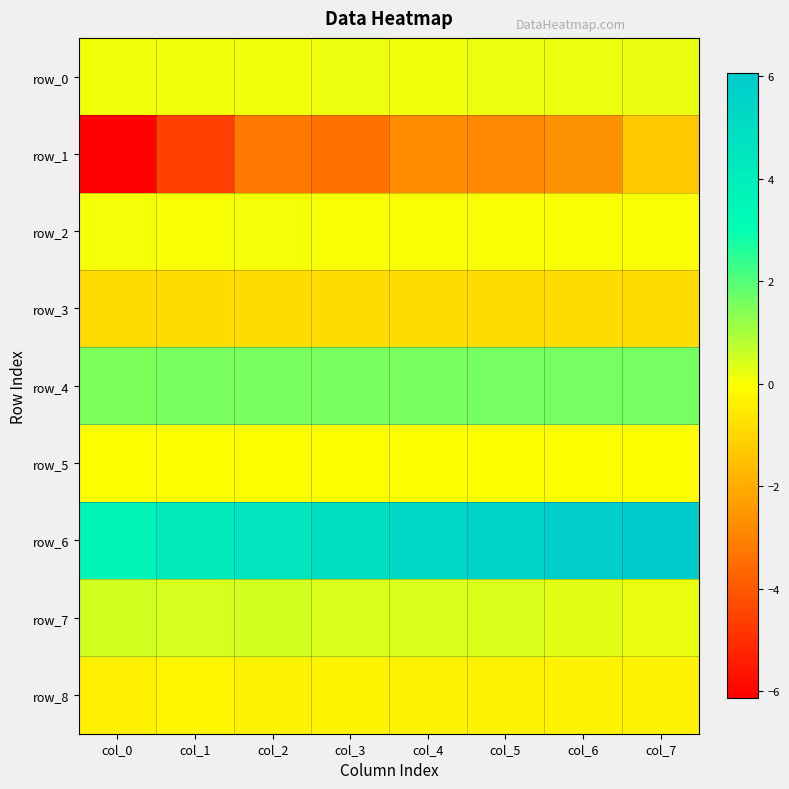

The value of row_0 at col_2 is 0.1. True or false?

False